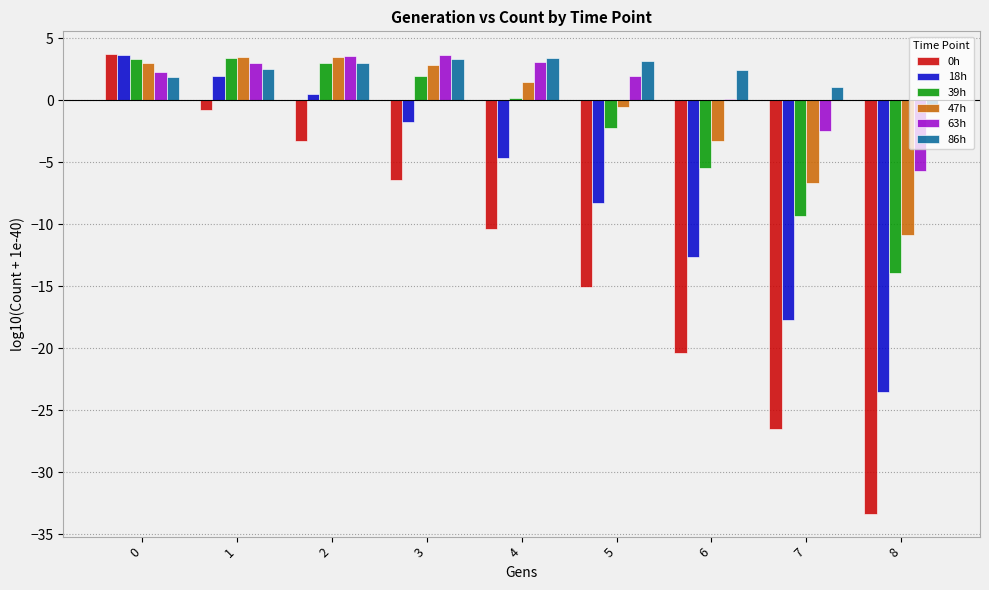

The value of 18h at 7 is -17.7. True or false?

True